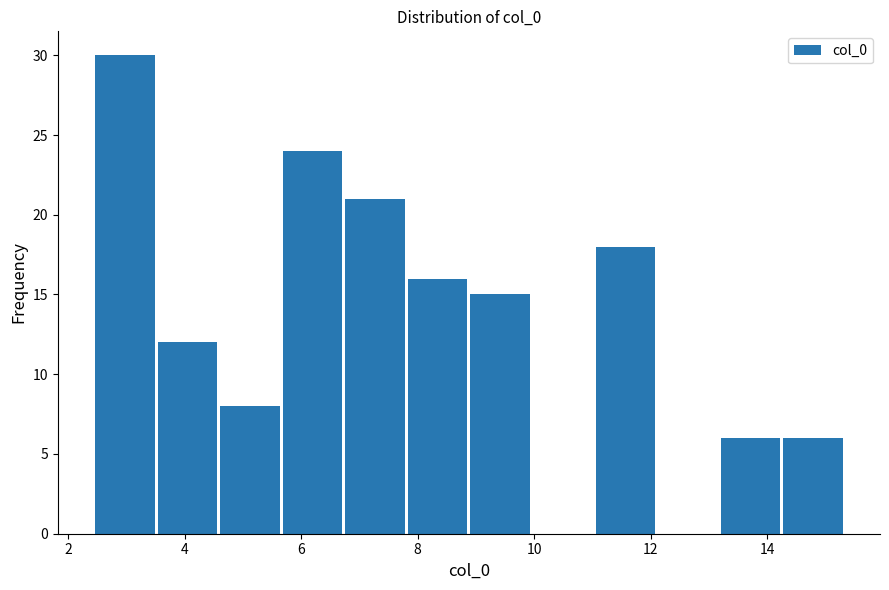

Reading left to right, list every bar in this chart as the range it spans on the x-axis followed by its height. Neither the bar edges nor the heights are printed on the chart, so give them approximately, as read against the axes.

2.4 to 3.6: 30
3.6 to 4.6: 12
4.6 to 5.6: 8
5.6 to 6.8: 24
6.8 to 7.8: 21
7.8 to 8.8: 16
8.8 to 10.0: 15
10.0 to 11.0: 0
11.0 to 12.2: 18
12.2 to 13.2: 0
13.2 to 14.2: 6
14.2 to 15.4: 6